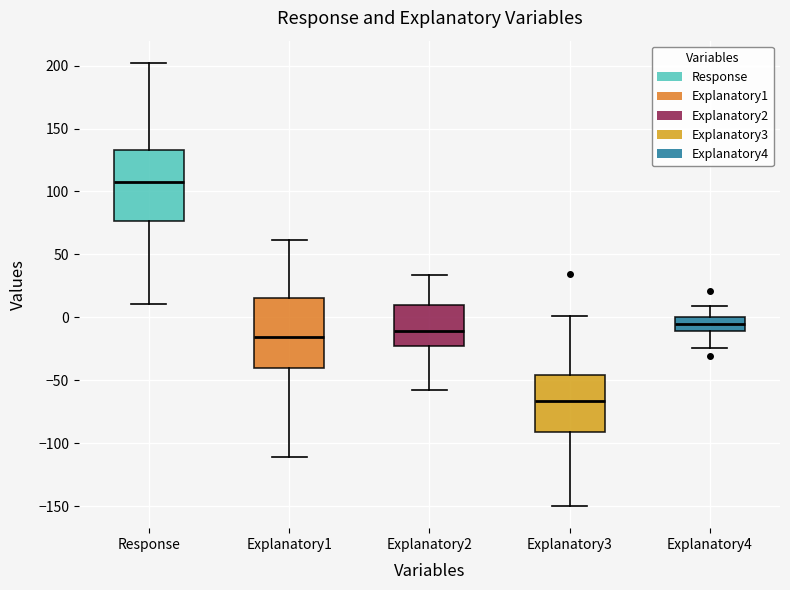

Where does the lower whisker of the box for Explanatory4 end on the y-axis? The values are not printed on the chart, so give them approximately, as read against the axis.

-25